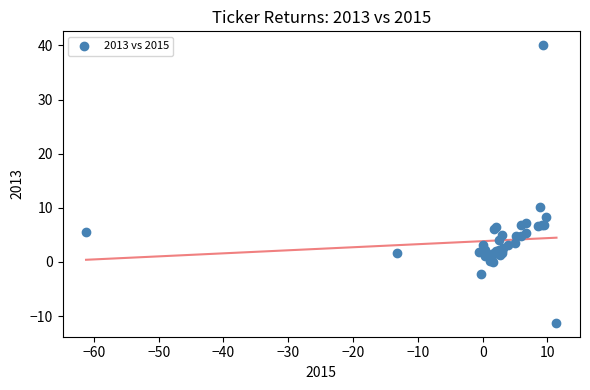

What Y value in the scatter plot is closest to 14?

10.1